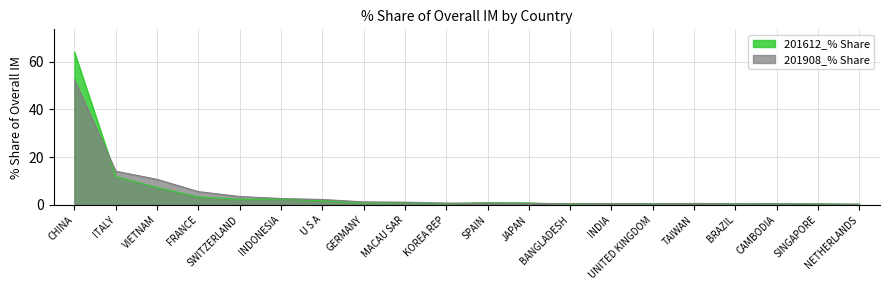

True or false: 201612_% Share and 201908_% Share cross at least once.

True